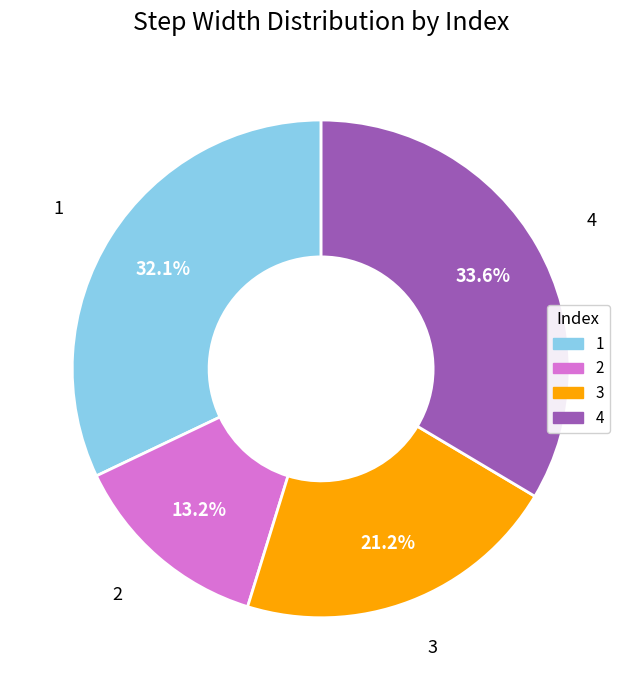

Which has a higher value, 4 or 1?

4